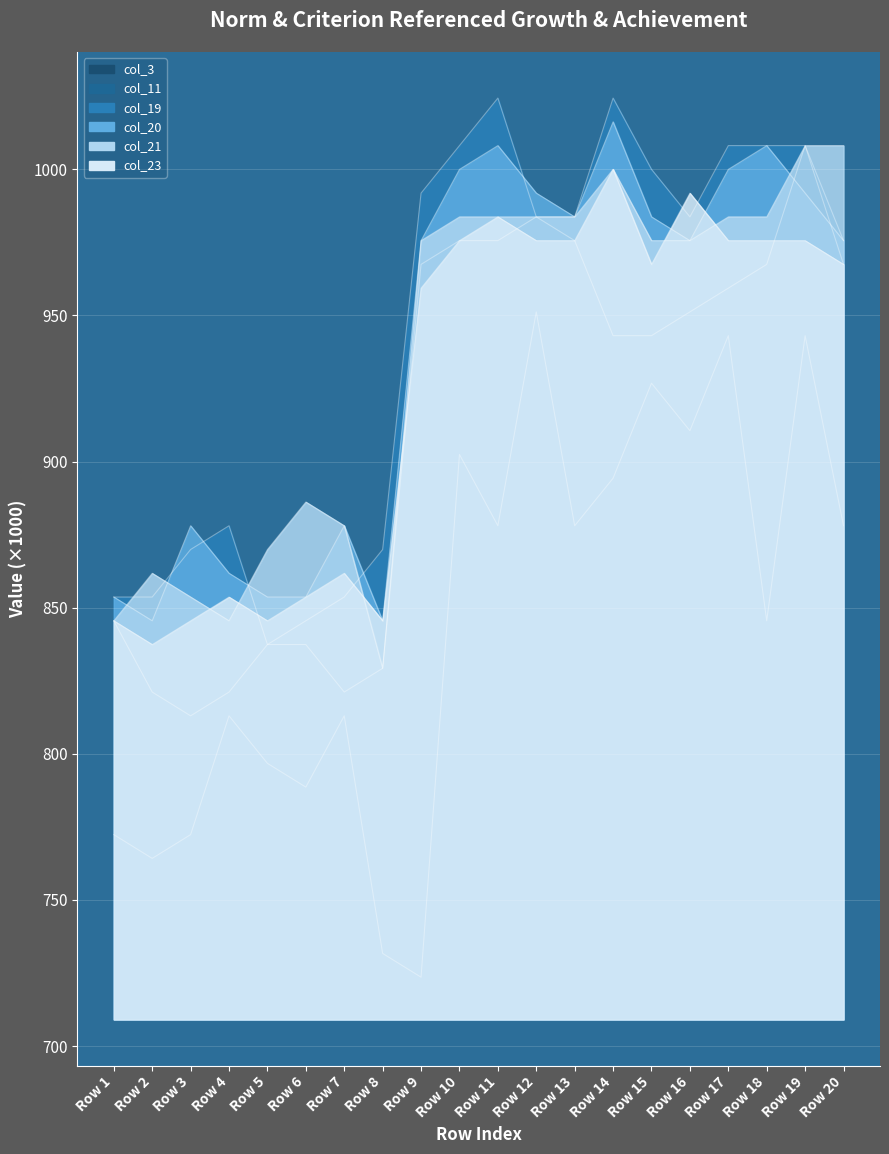

At Row 5, list the series in order from largest to smallest.

col_21, col_20, col_23, col_11, col_19, col_3